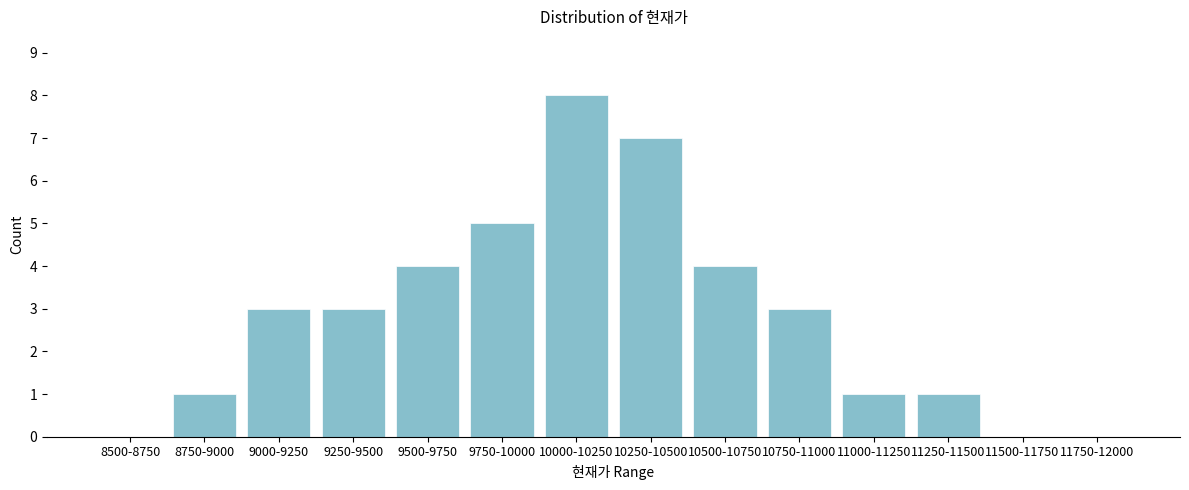

Reading left to right, what are all the values shown in this chart?

8500-8750=0	8750-9000=1	9000-9250=3	9250-9500=3	9500-9750=4	9750-10000=5	10000-10250=8	10250-10500=7	10500-10750=4	10750-11000=3	11000-11250=1	11250-11500=1	11500-11750=0	11750-12000=0